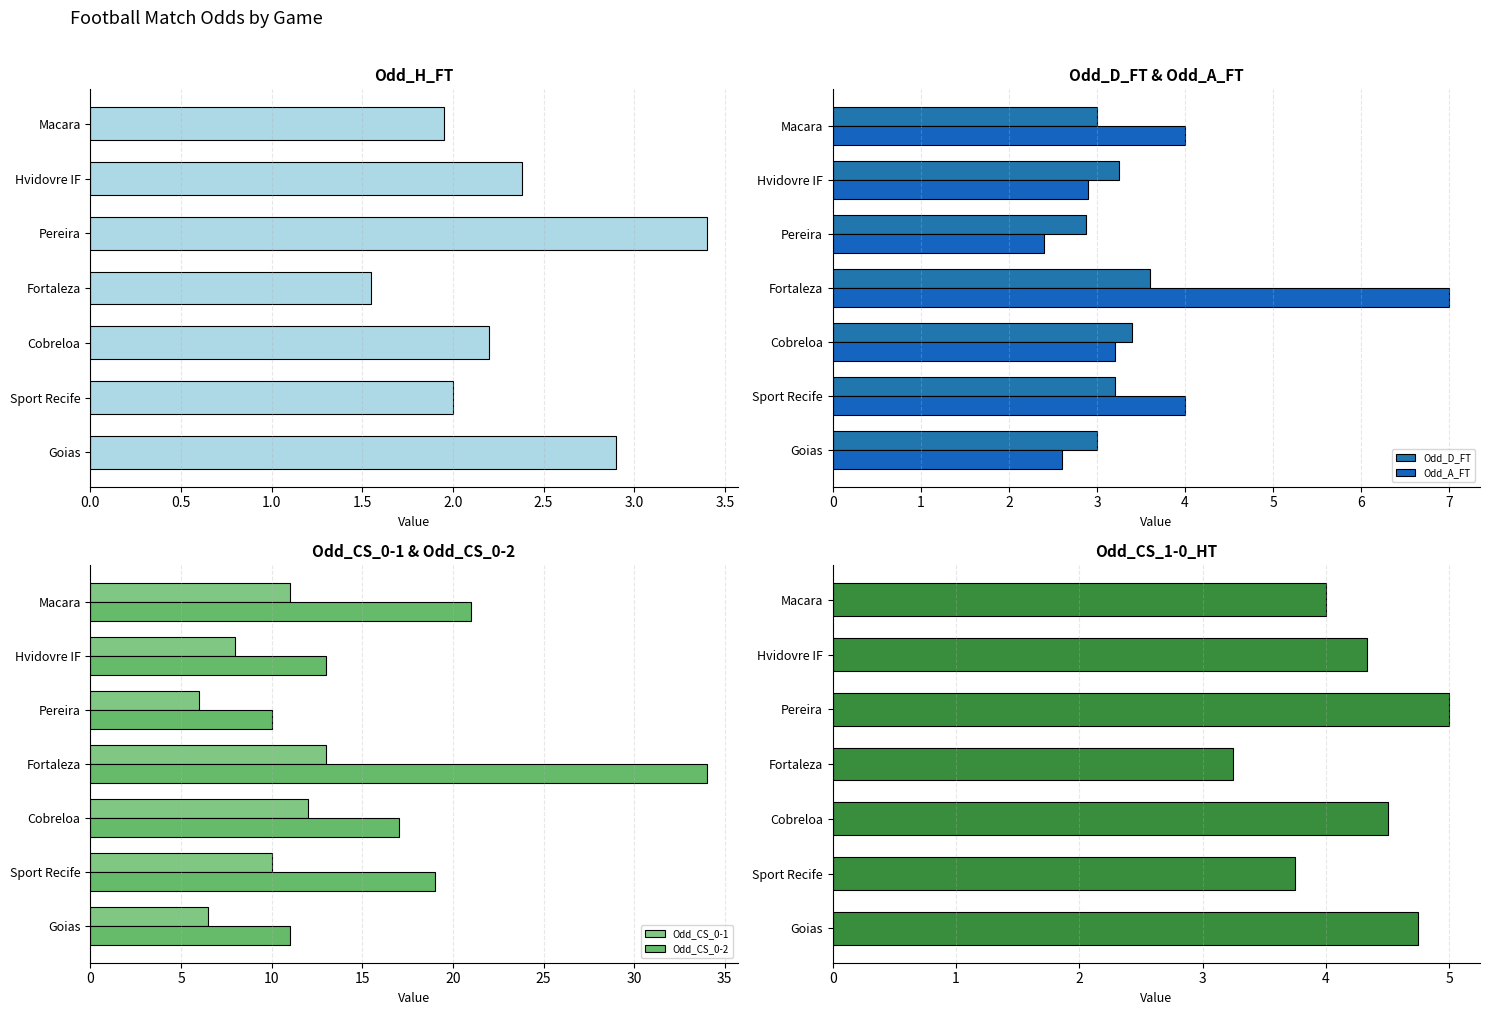

How many data points in Odd_D_FT are above 3?

4